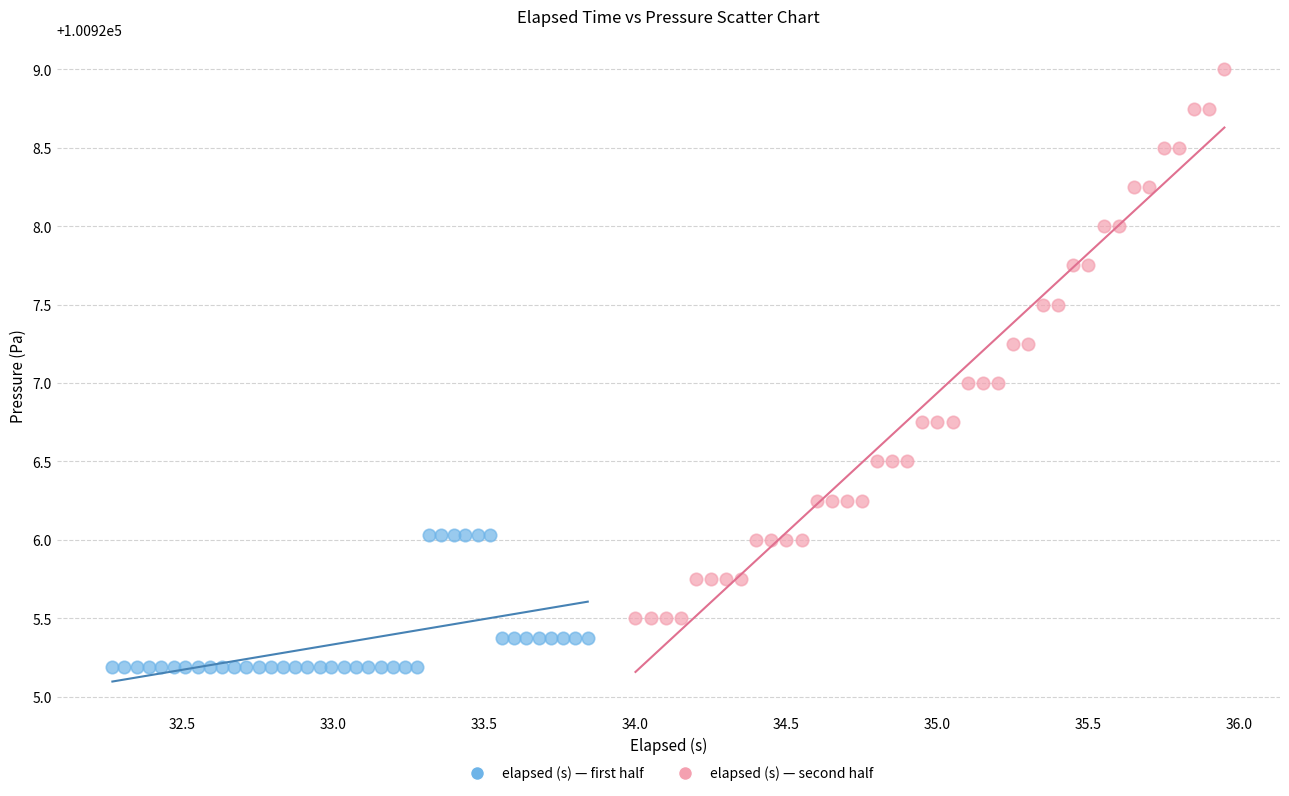

Which series reaches the maximum Y coordinate?

elapsed (s) — second half